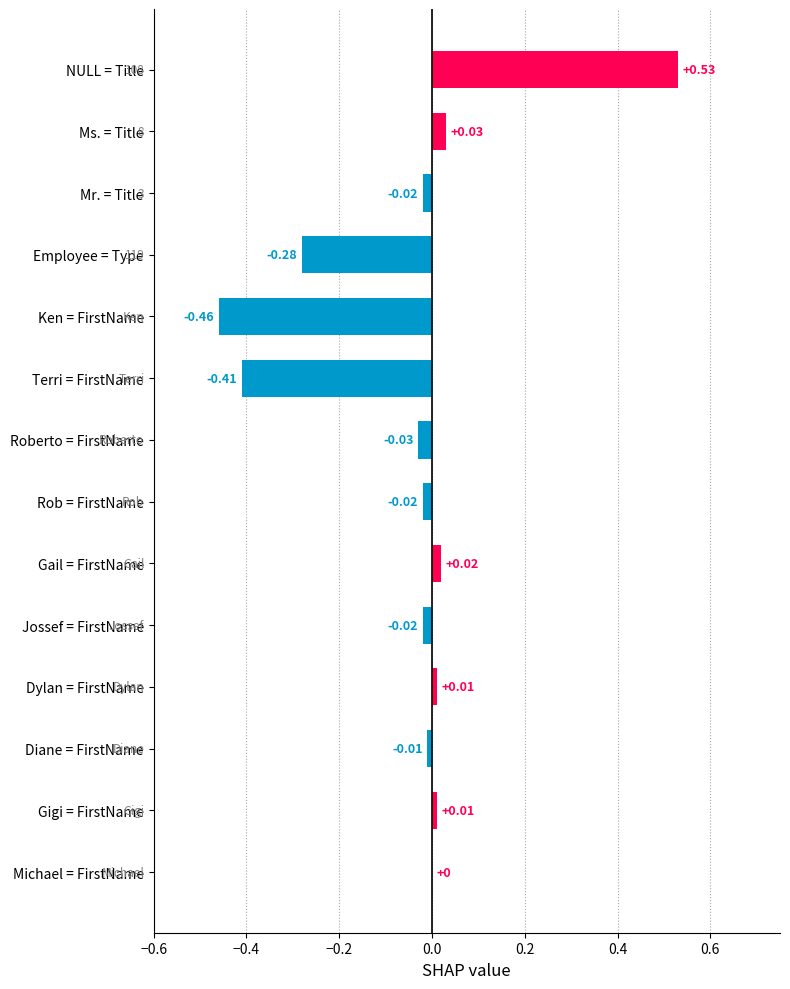

Between Ms. = Title and Mr. = Title, which is larger?

Ms. = Title